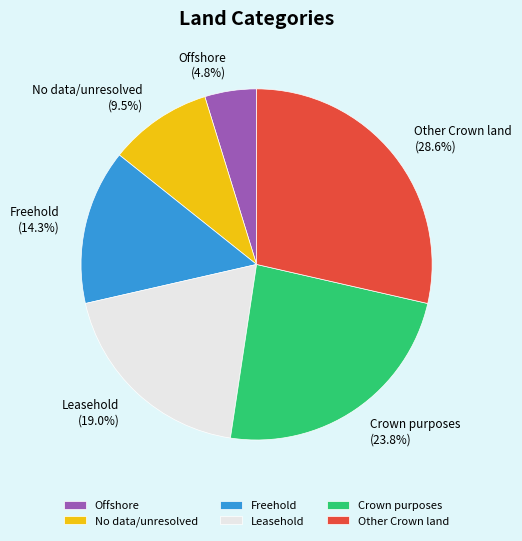

Which has a higher value, Leasehold or Crown purposes?

Crown purposes